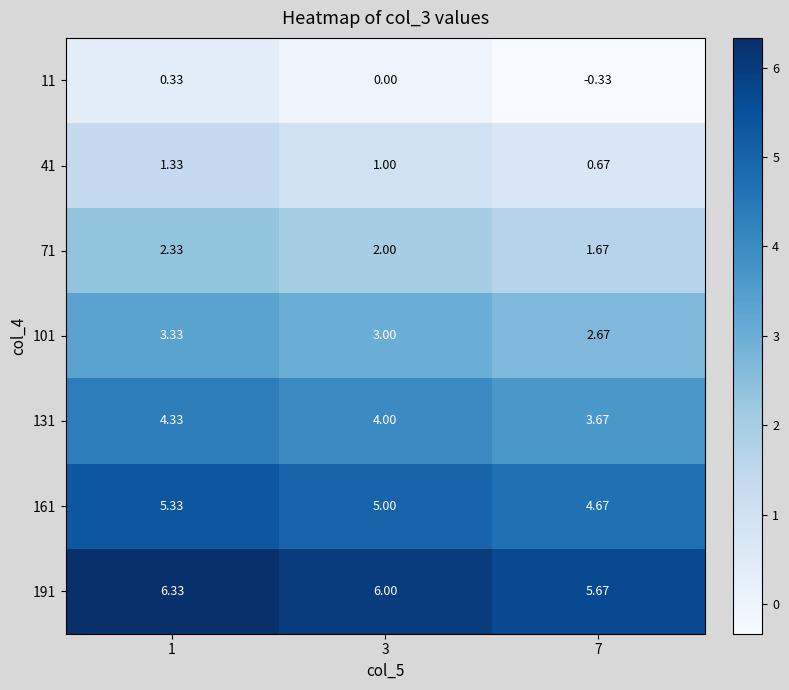

Is the value of 101 at 7 greater than the value of 41 at 7?

Yes